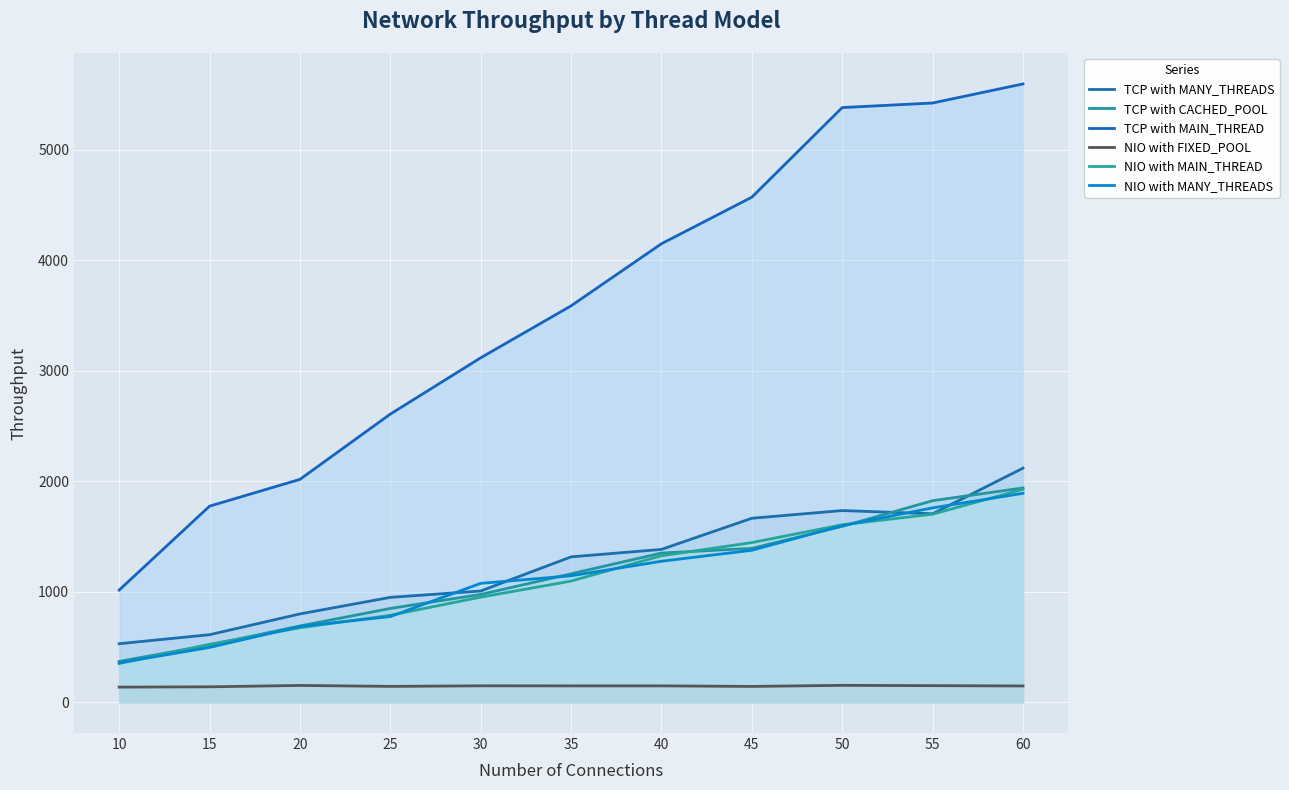

Rank the series at 20 from highest to lowest value.

TCP with MAIN_THREAD, TCP with MANY_THREADS, TCP with CACHED_POOL, NIO with MANY_THREADS, NIO with MAIN_THREAD, NIO with FIXED_POOL